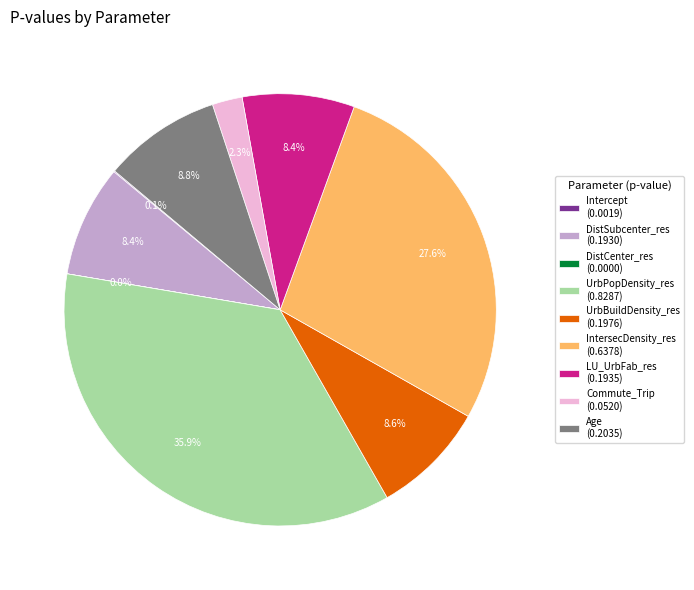

Combined, what portion of the pie is IntersecDensity_res (0.6378) and Commute_Trip (0.0520)?

29.9%